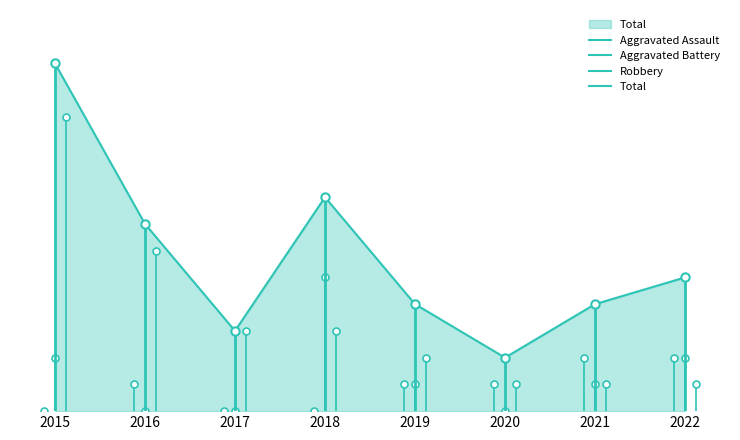

At which label is Aggravated Assault closest to 1?

2016